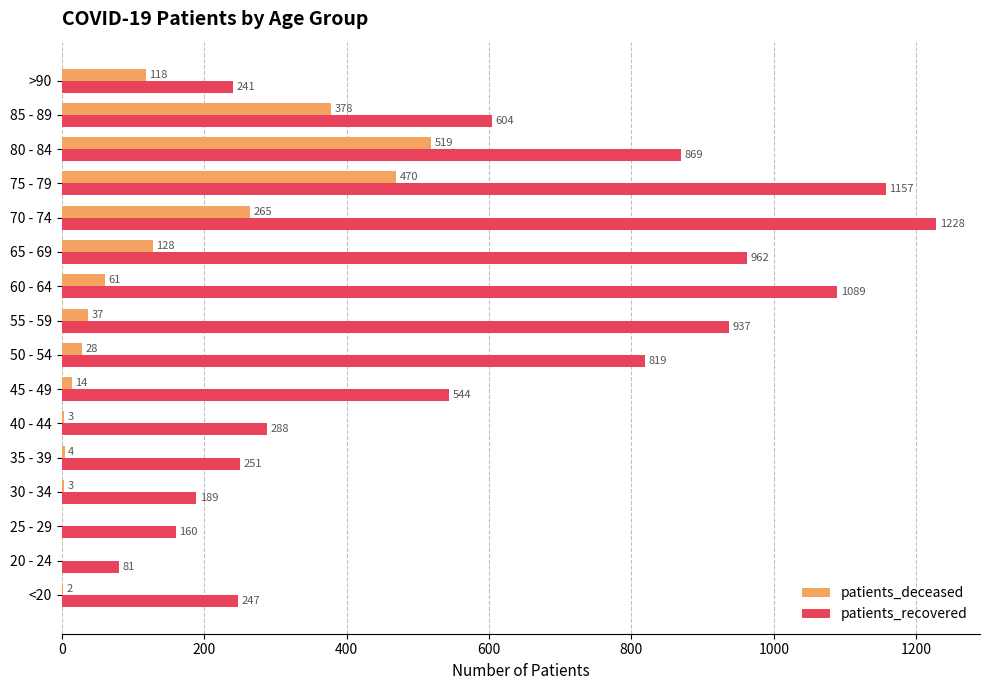

What is the maximum value shown in the chart?

1228